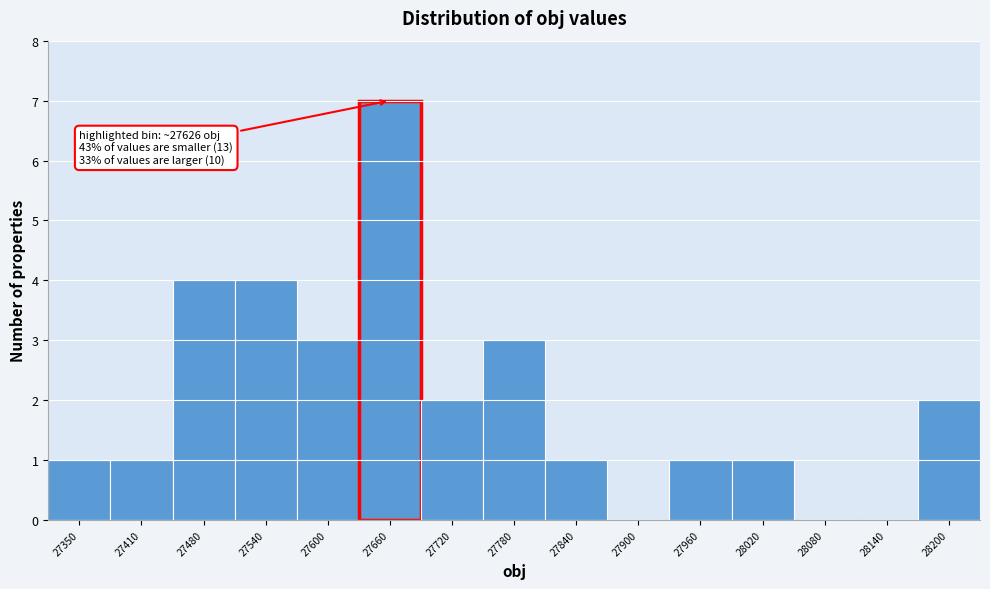

Over which range of the x-axis is the bar tallest?

27630 to 27690